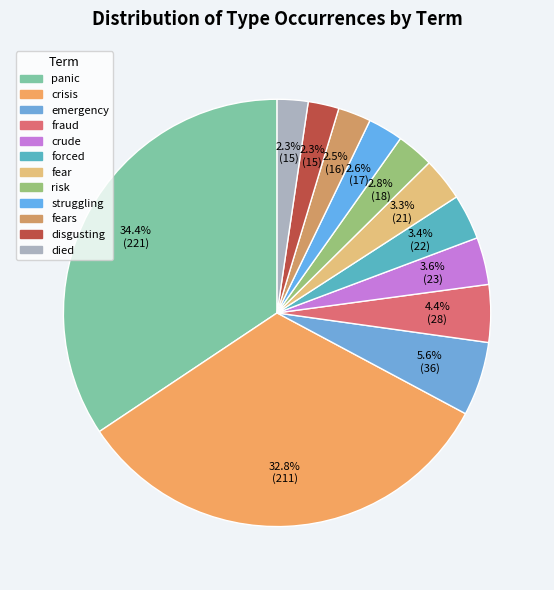

Rank the categories by value from highest to lowest.

panic, crisis, emergency, fraud, crude, forced, fear, risk, struggling, fears, disgusting, died